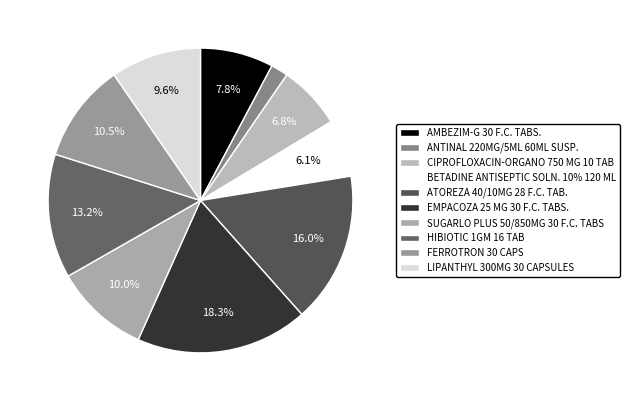

Is it true that AMBEZIM-G 30 F.C. TABS. is 8% of the pie?

True